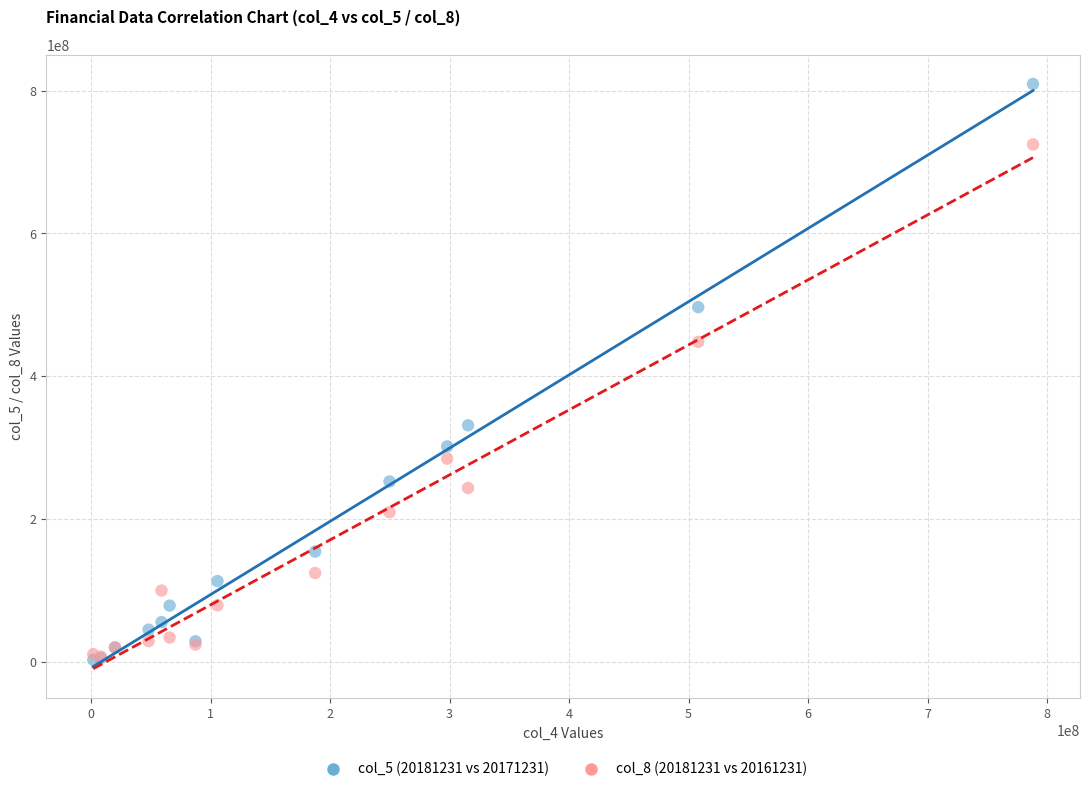

What are all the series names shown in the legend?

col_5 (20181231 vs 20171231), col_8 (20181231 vs 20161231)